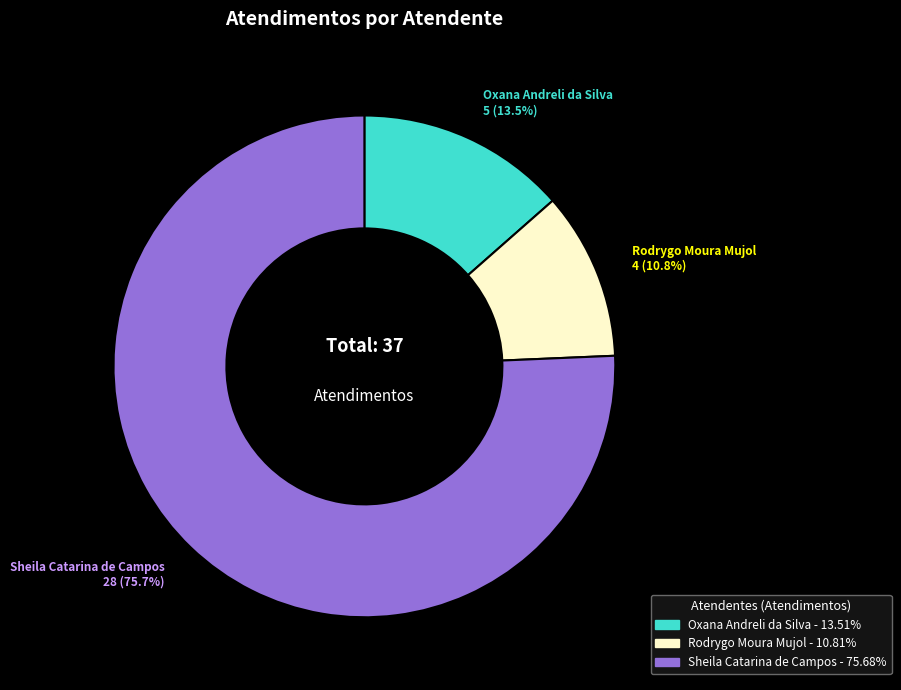

To the nearest percent, what is the difference between the largest and smallest slice percentages?

65%